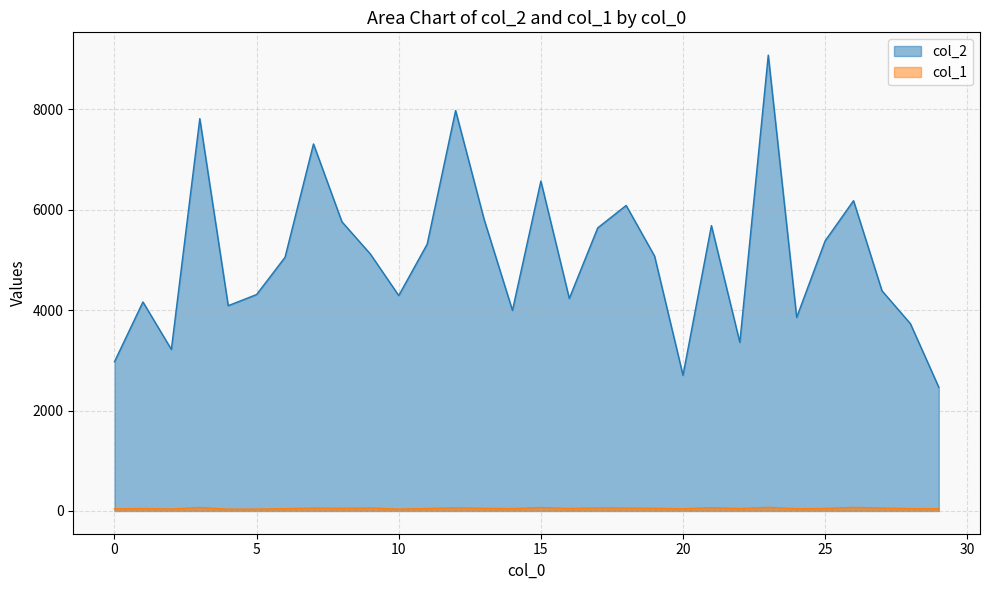

Reading left to right, transcribe all the data shown in this chart.

col_2: 0=2974	1=4164	2=3218	3=7816	4=4090	5=4312	6=5055	7=7312	8=5762	9=5120	10=4292	11=5316	12=7978	13=5815	14=3996	15=6572	16=4234	17=5640	18=6087	19=5078	20=2703	21=5685	22=3359	23=9082	24=3856	25=5380	26=6182	27=4387	28=3732	29=2464
col_1: 0=43	1=48	2=39	3=68	4=36	5=37	6=45	7=58	8=52	9=59	10=37	11=49	12=62	13=52	14=46	15=68	16=49	17=60	18=57	19=53	20=43	21=65	22=48	23=71	24=45	25=49	26=71	27=57	28=46	29=44